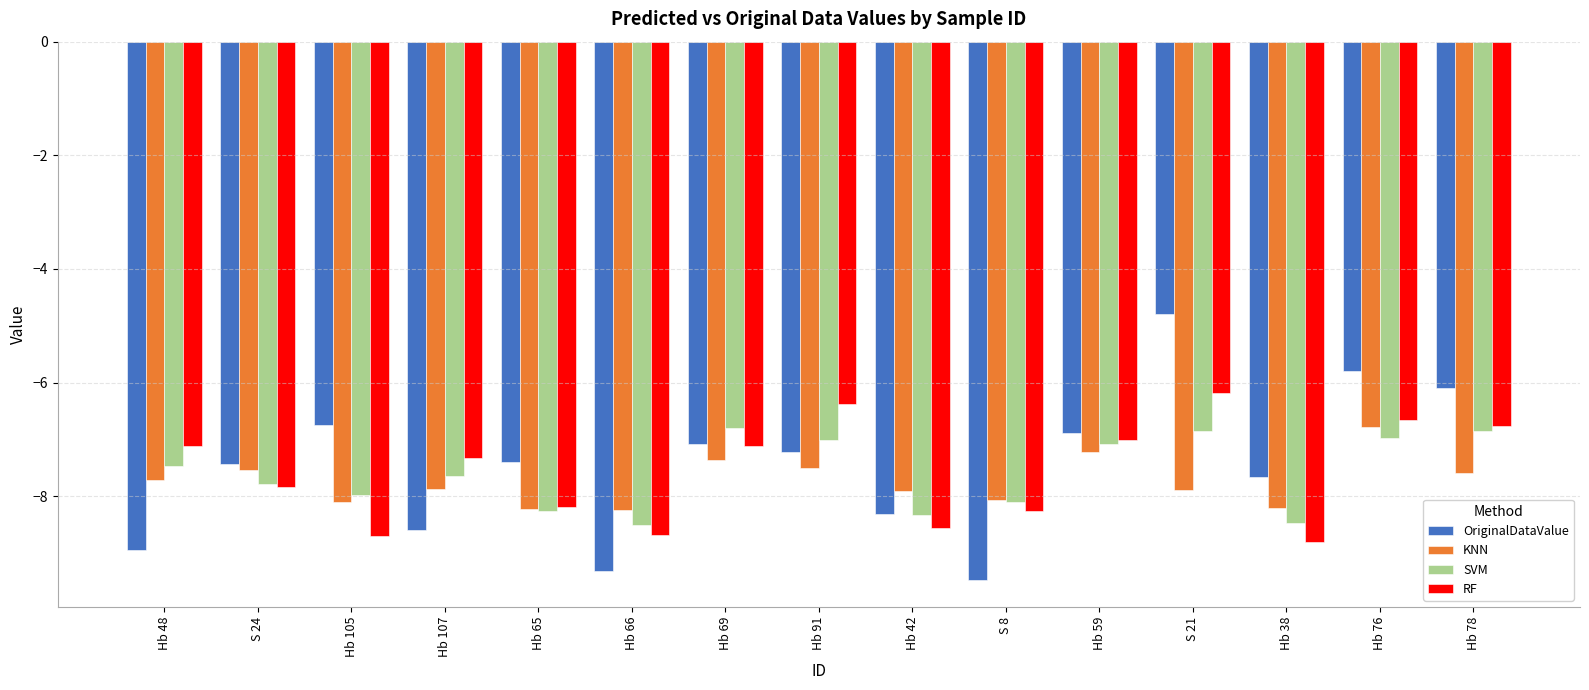

How many bars are there in total?

60